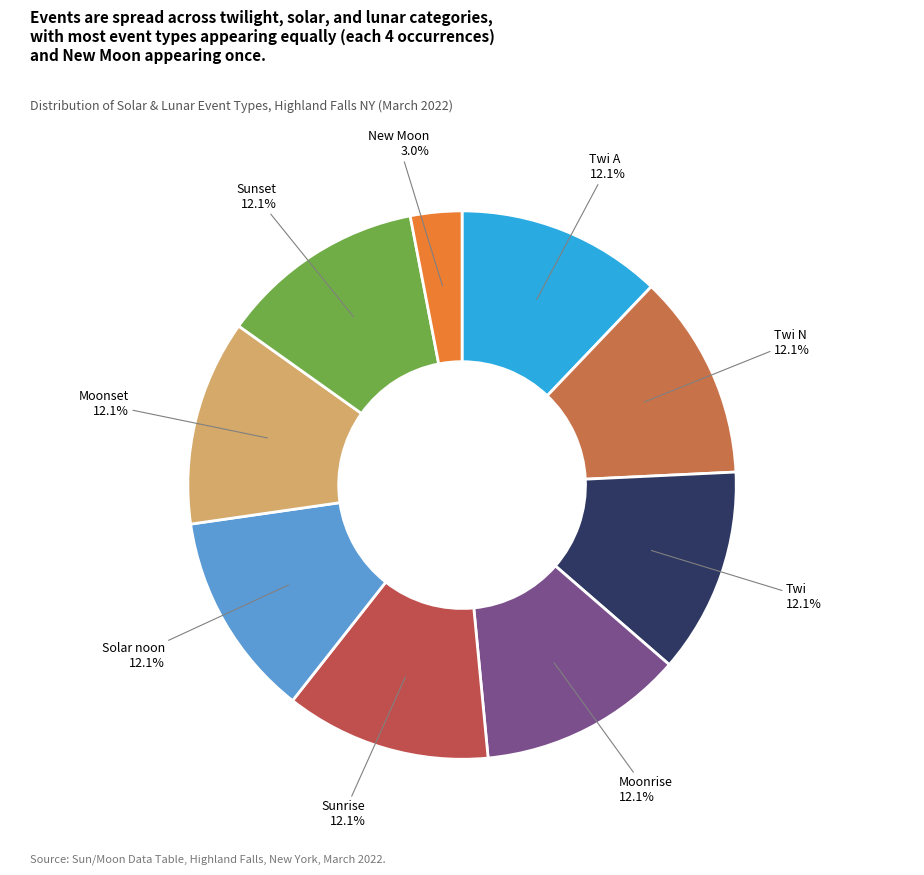

Rank the categories by value from highest to lowest.

Twi A, Twi N, Twi, Moonrise, Sunrise, Solar noon, Moonset, Sunset, New Moon